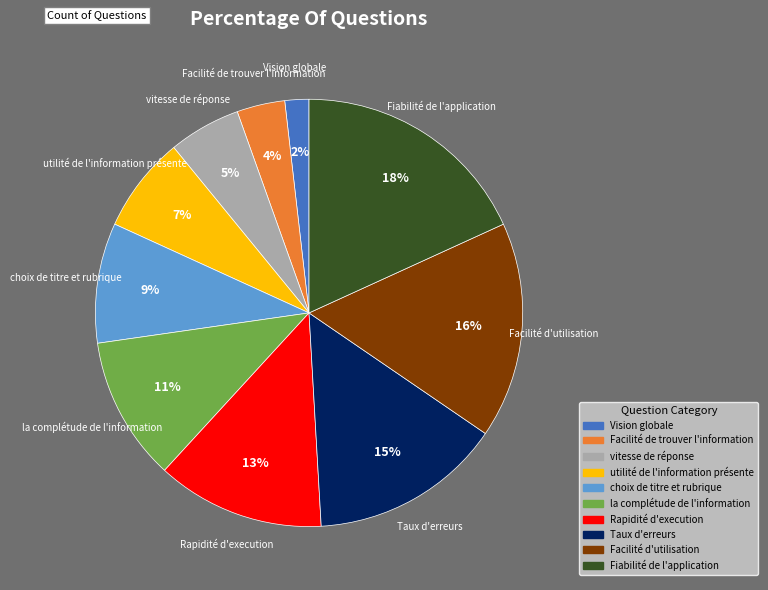

How many segments does this pie chart have?

10